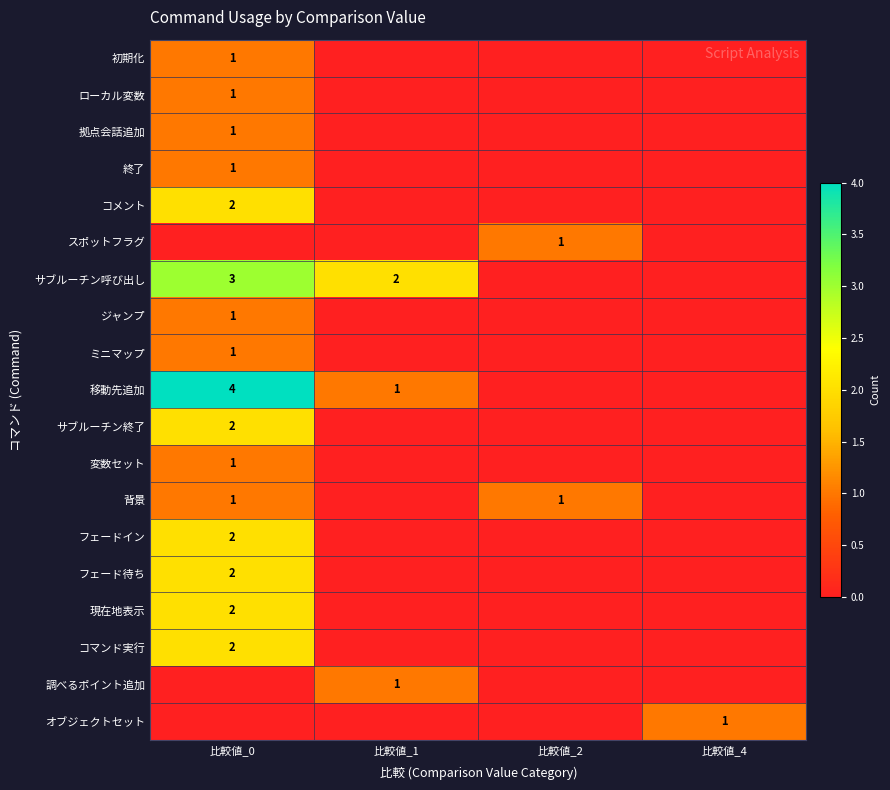

Is it true that サブルーチン終了 equals 0 at 比較値_0?

False